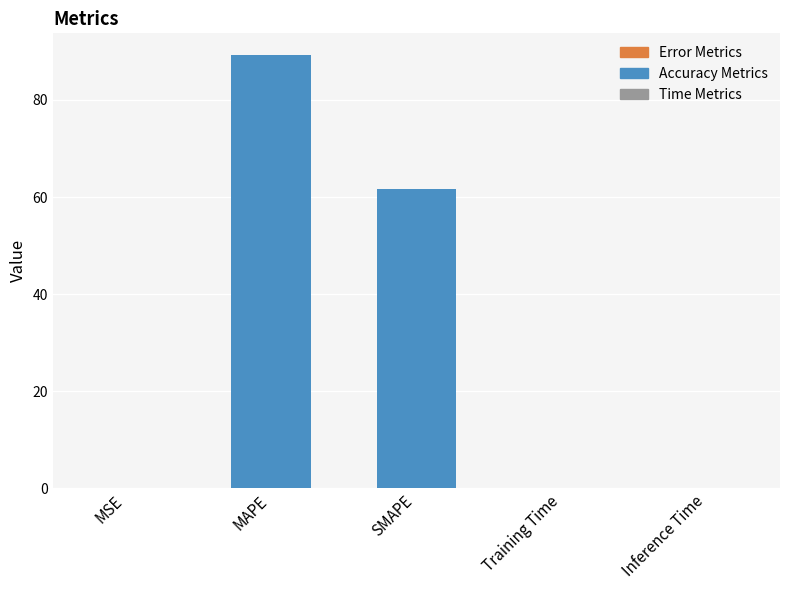

The chart shows a value of 159.1 at MAPE. True or false?

False